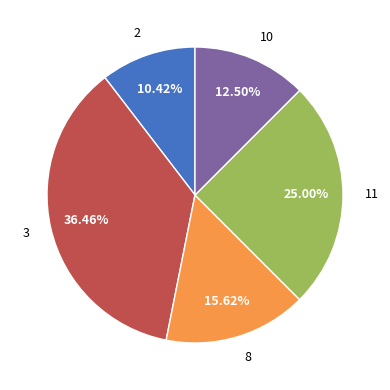

True or false: 10 accounts for 1% of the total.

False